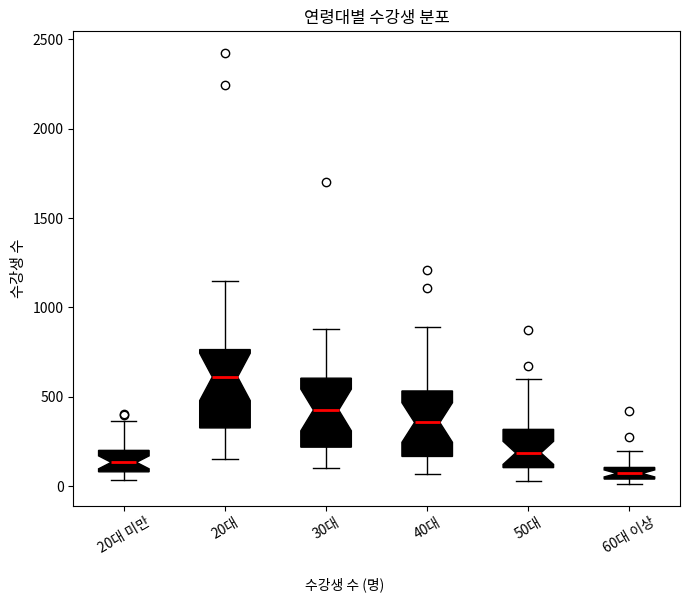

Where does the median line of the box for 20대 미만 sit on the y-axis? The values are not printed on the chart, so give them approximately, as read against the axis.

150